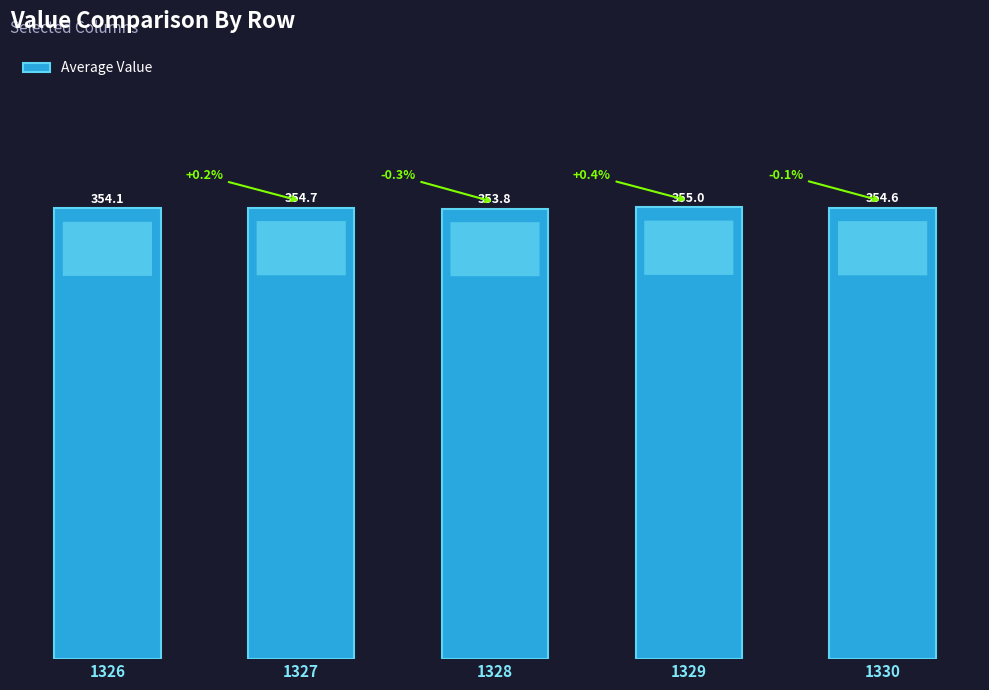

Rank the categories by value from highest to lowest.

1329, 1327, 1330, 1326, 1328